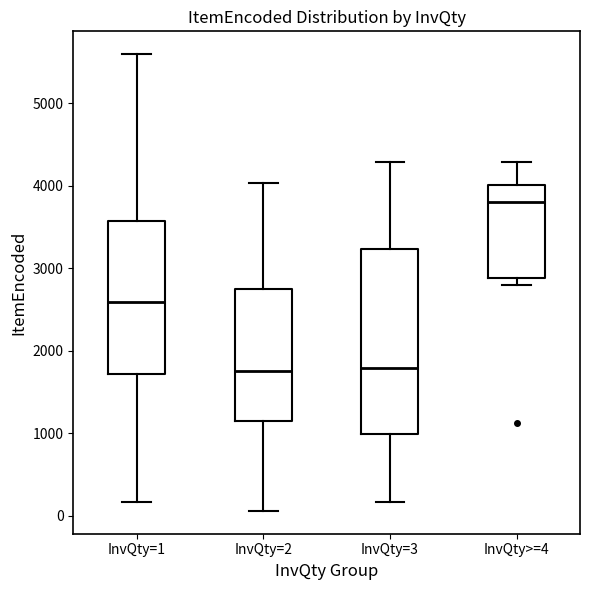

Reading left to right, transcribe this box plot: for each box, give where its median line is, the range the box spans, and where its two whiskers end, as read against the y-axis. The values are not printed on the chart, so give them approximately, as read against the axis.

InvQty=1: median 2600, box 1700 to 3600, whiskers 200 to 5600
InvQty=2: median 1800, box 1100 to 2800, whiskers 100 to 4000
InvQty=3: median 1800, box 1000 to 3200, whiskers 200 to 4300
InvQty>=4: median 3800, box 2900 to 4000, whiskers 2800 to 4300